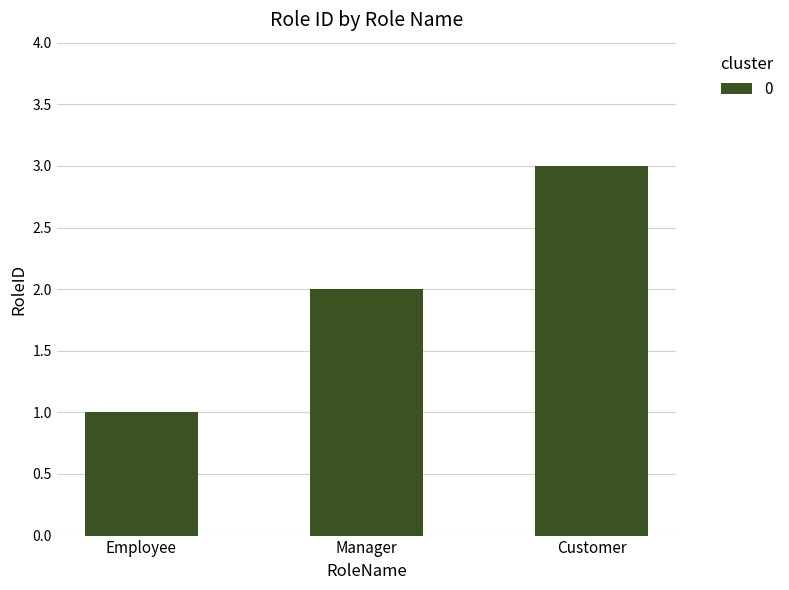

True or false: the data shows 0 at Manager.

False